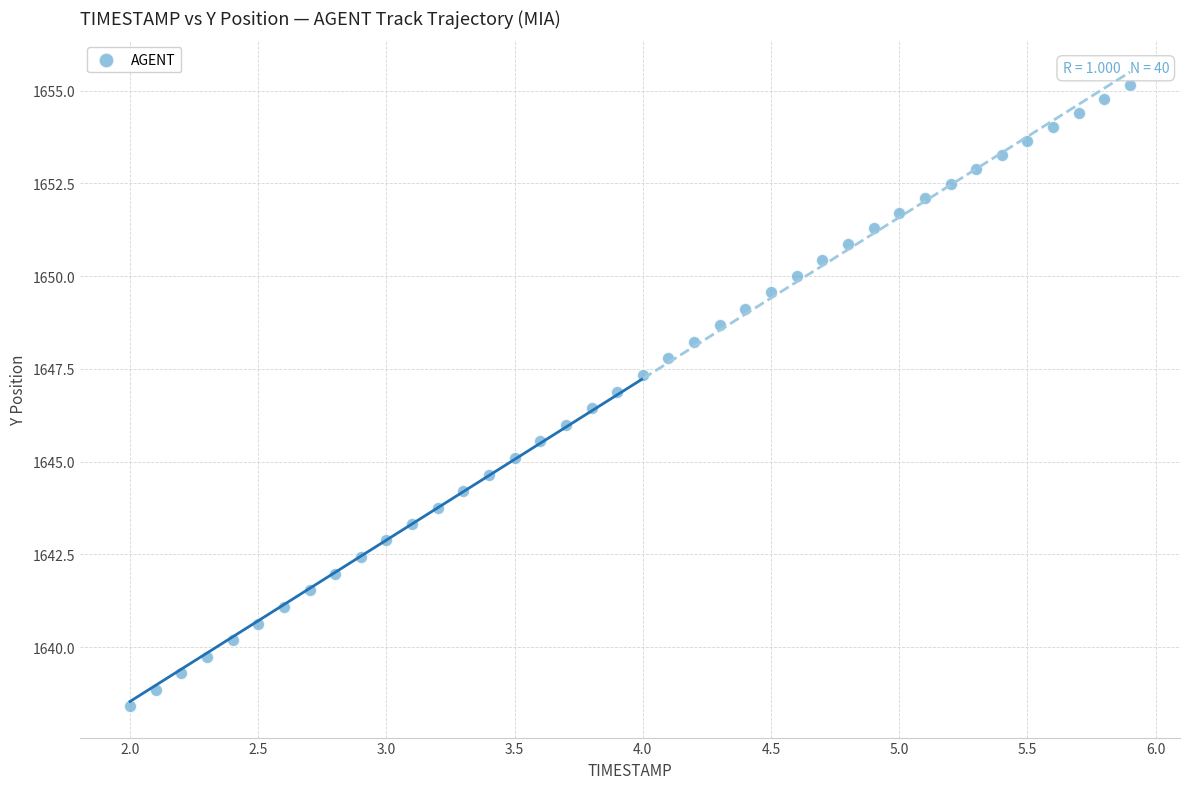

What is the range of X values (max minus min)?

3.9